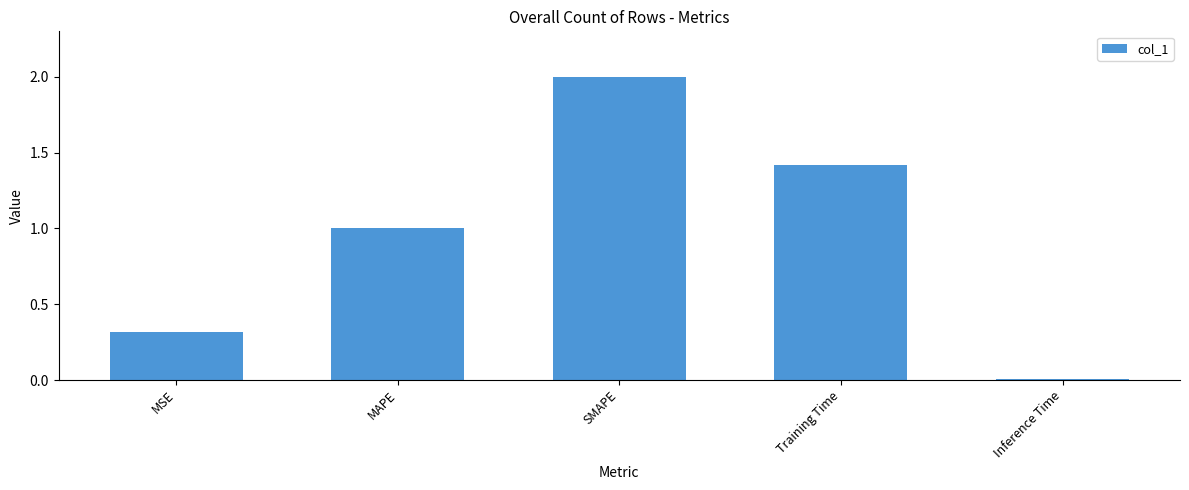

At which category does the chart reach its peak across all series?

SMAPE